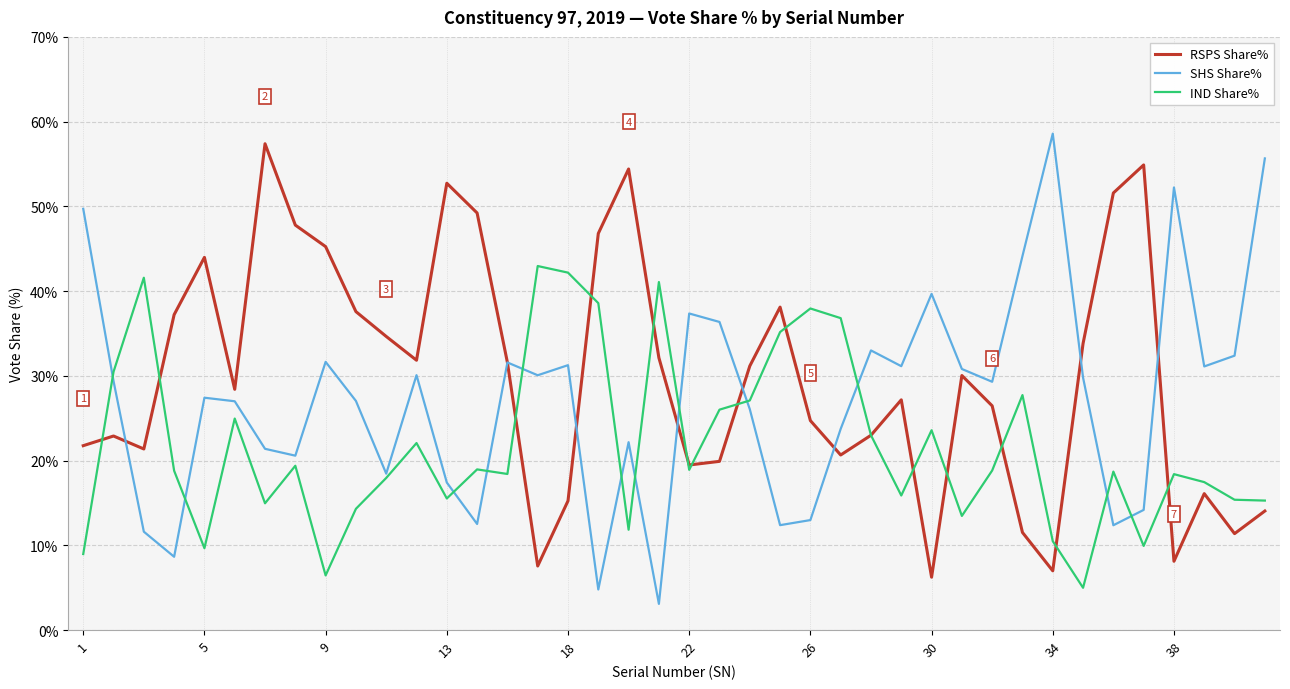

List the series in order of their overall mean, lowest first.

IND Share%, SHS Share%, RSPS Share%